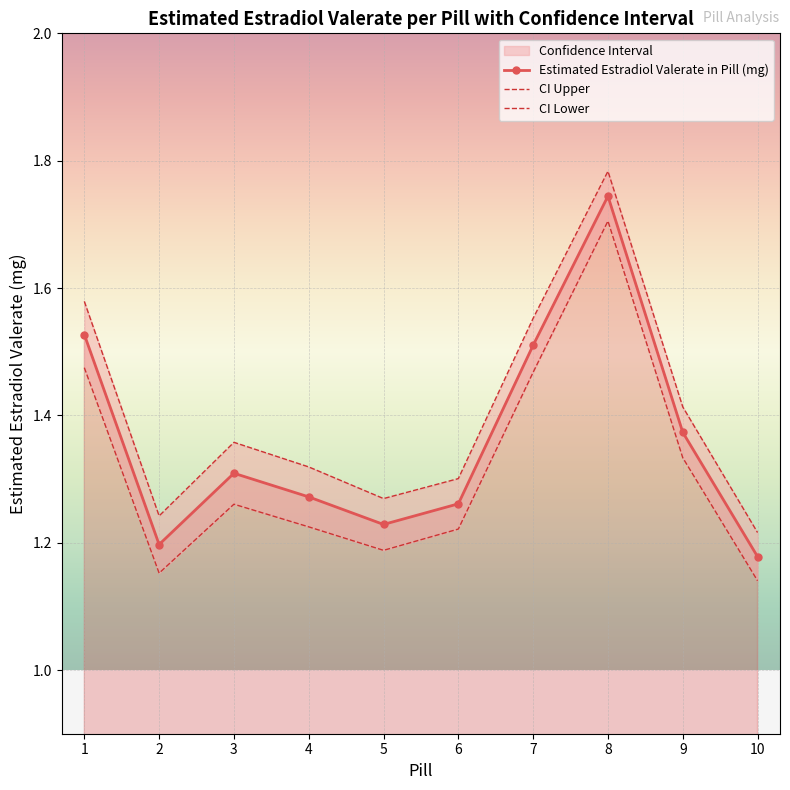

What is the sum of the Estimated Estradiol Valerate in Pill (mg) values at 6 and 1?

2.8